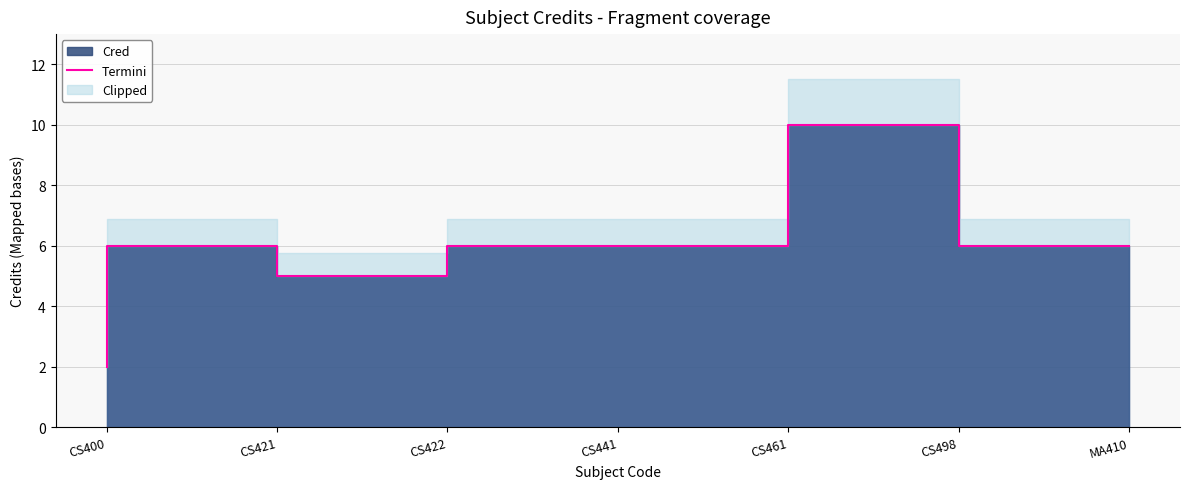

Where is the data nearest to the value 6?

CS421